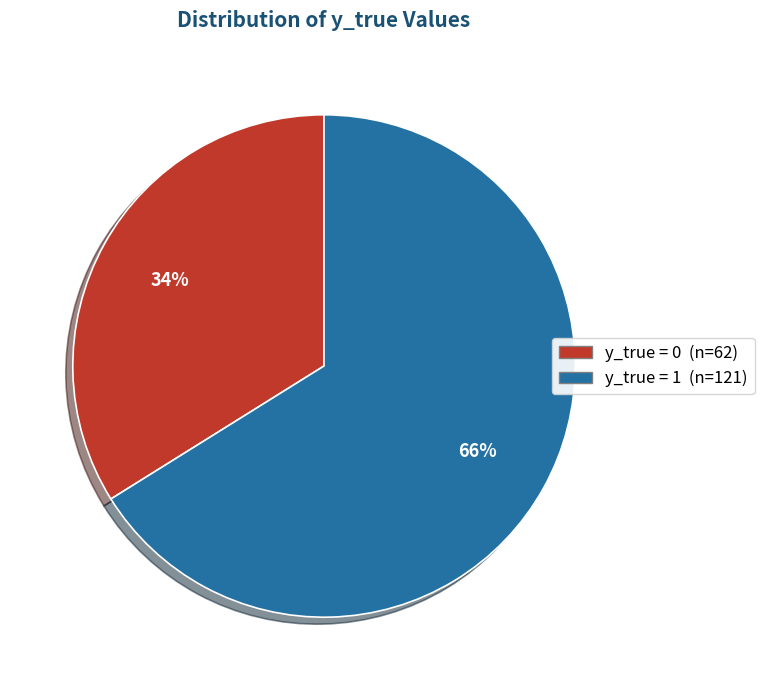

Is there a majority slice in this chart?

Yes